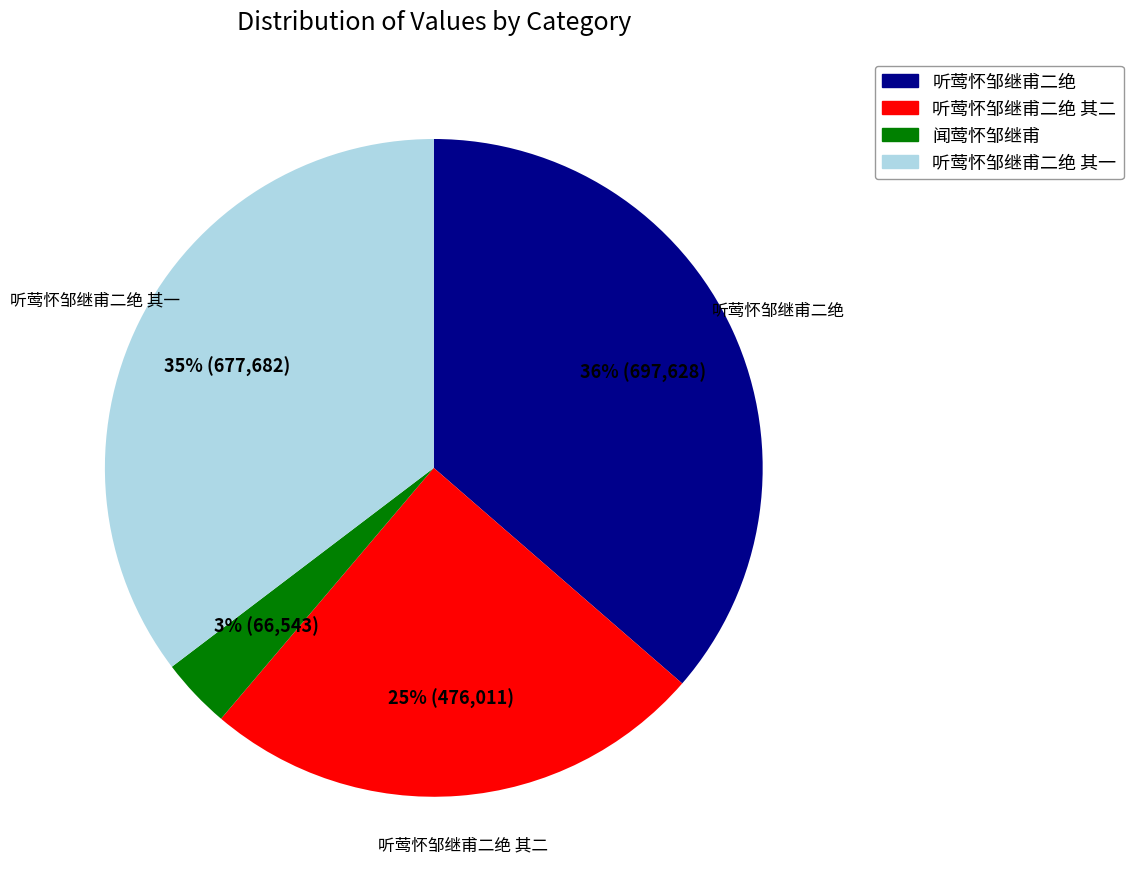

To the nearest percent, what is the difference between the largest and smallest slice percentages?

33%